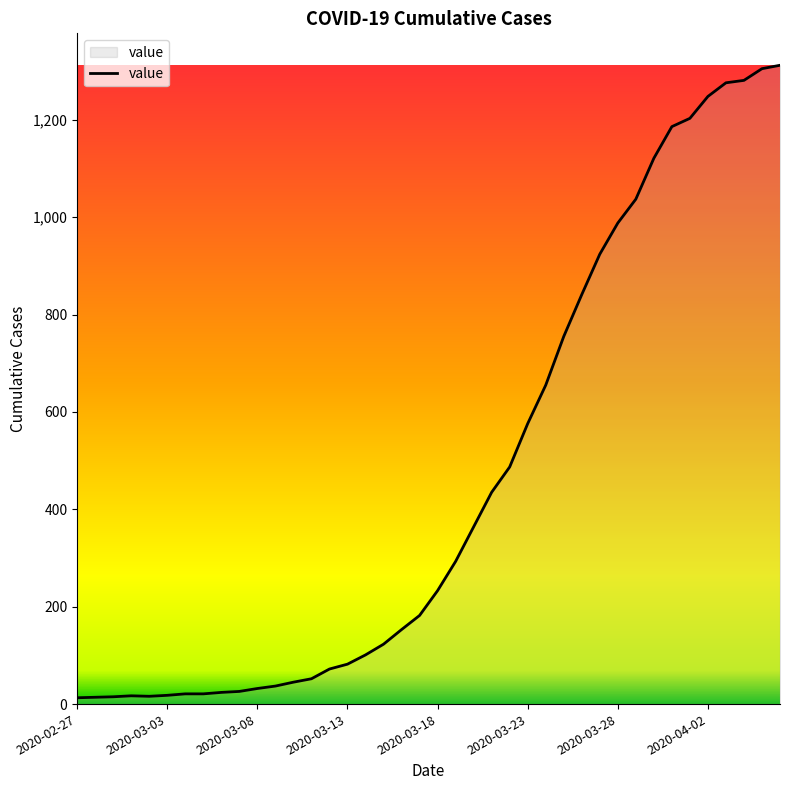

What is the difference between the maximum and minimum values?

1299